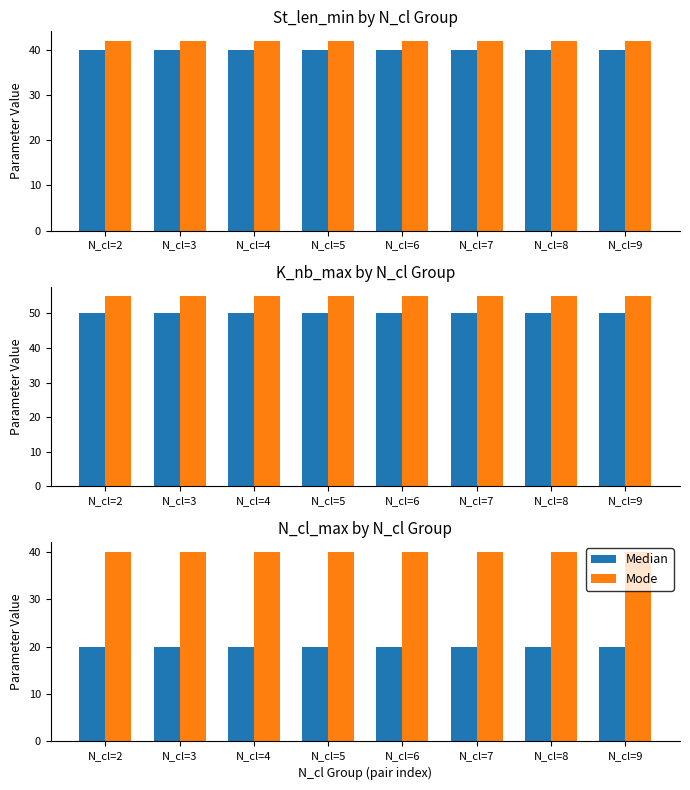

Rank the categories by Mode value from highest to lowest.

N_cl=2, N_cl=3, N_cl=4, N_cl=5, N_cl=6, N_cl=7, N_cl=8, N_cl=9